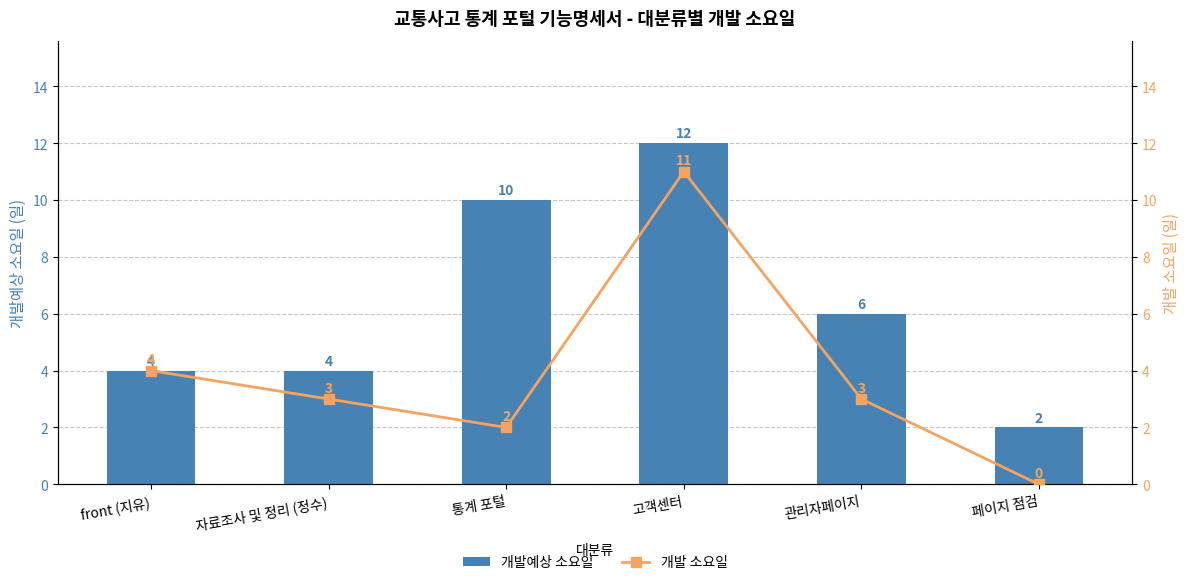

What is the sum of the 개발예상 소요일 values at 자료조사 및 정리 (정수) and 고객센터?

16